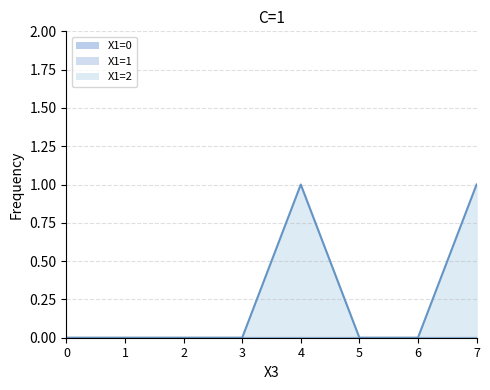

Which series has the largest range (max minus min)?

X1=2 line